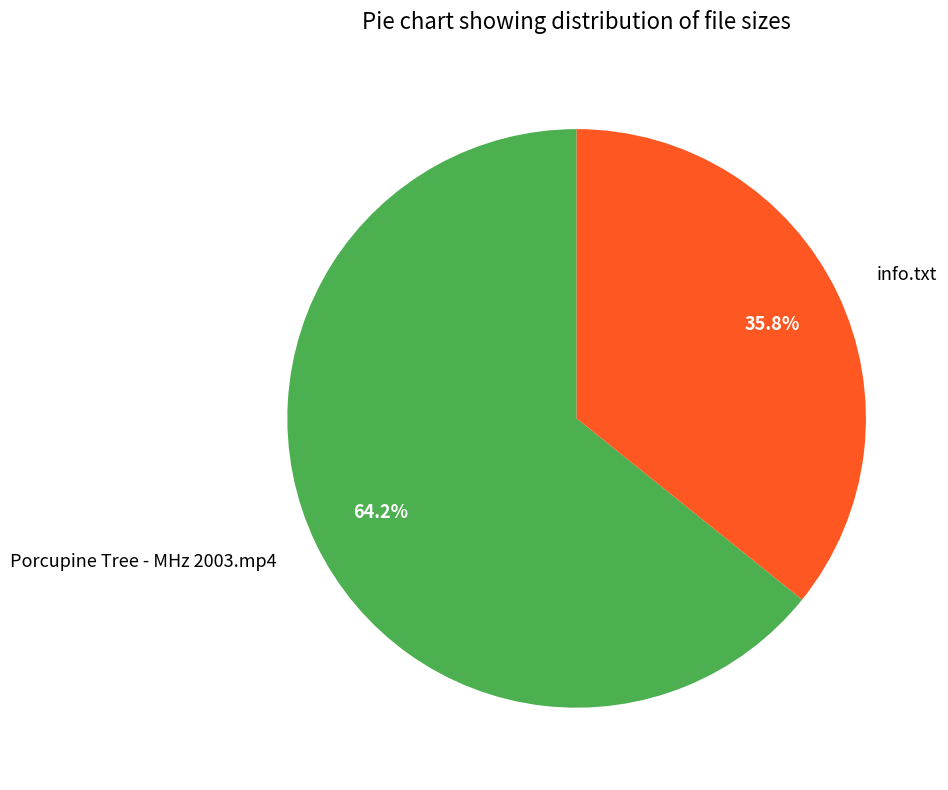

Is it true that info.txt is 36% of the pie?

True